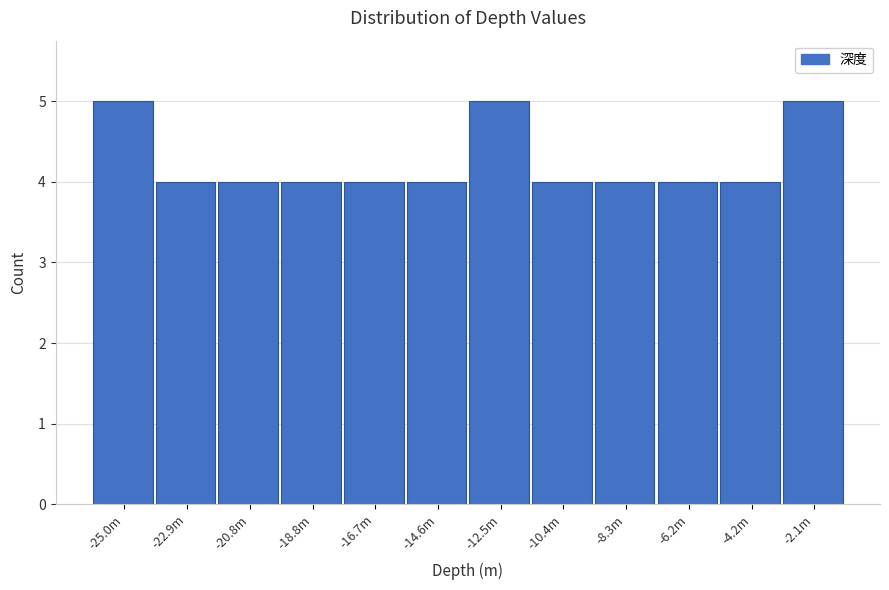

Reading left to right, extract all data points from this chart.

5	4	4	4	4	4	5	4	4	4	4	5